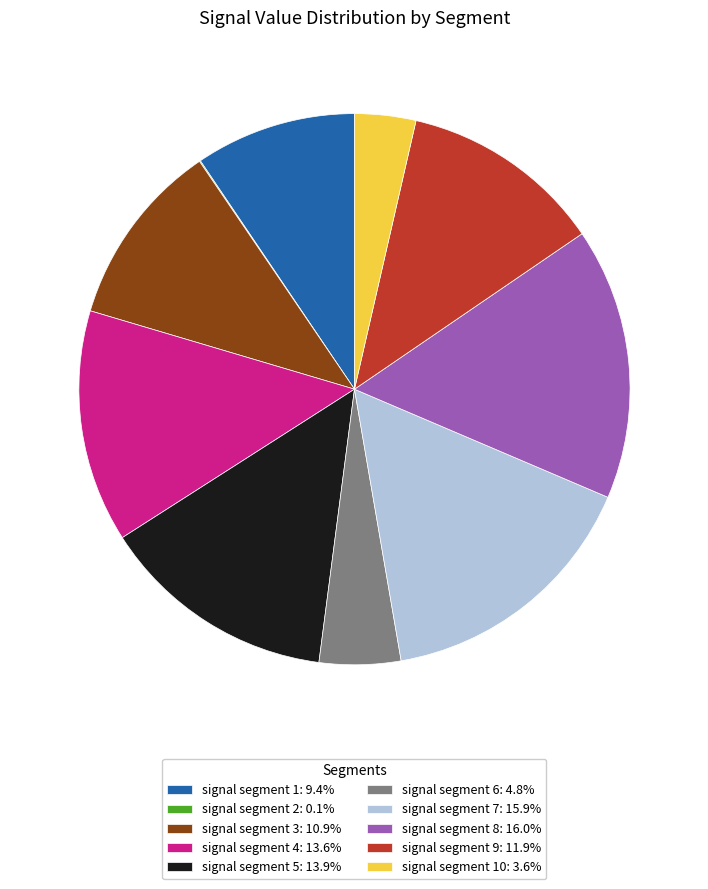

Combined, do signal segment 1: 9.4% and signal segment 10: 3.6% account for over 50%?

No